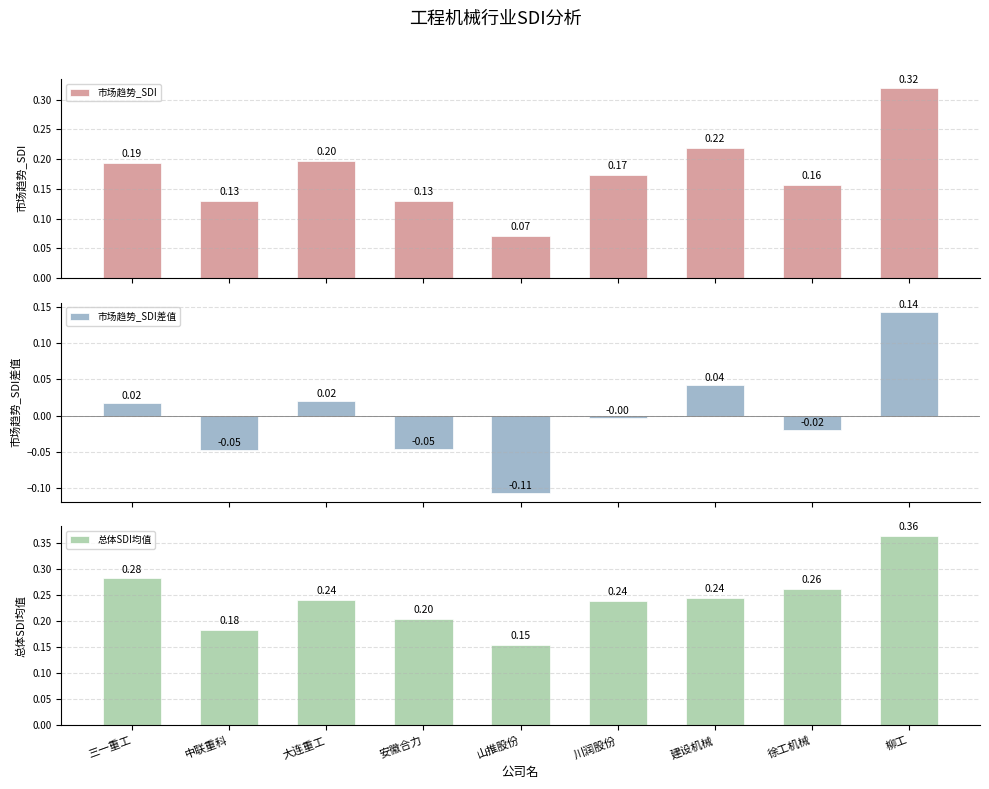

Reading left to right, extract all data points from this chart.

市场趋势_SDI: 0.2	0.1	0.2	0.1	0.1	0.2	0.2	0.2	0.3
市场趋势_SDI差值: 0.0	-0.0	0.0	-0.0	-0.1	-0.0	0.0	-0.0	0.1
总体SDI均值: 0.3	0.2	0.2	0.2	0.2	0.2	0.2	0.3	0.4